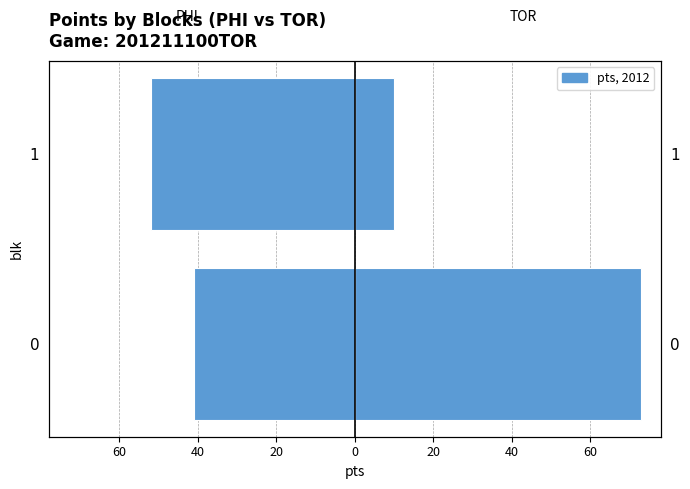

Count the TOR values in the range 10 to 73.

2